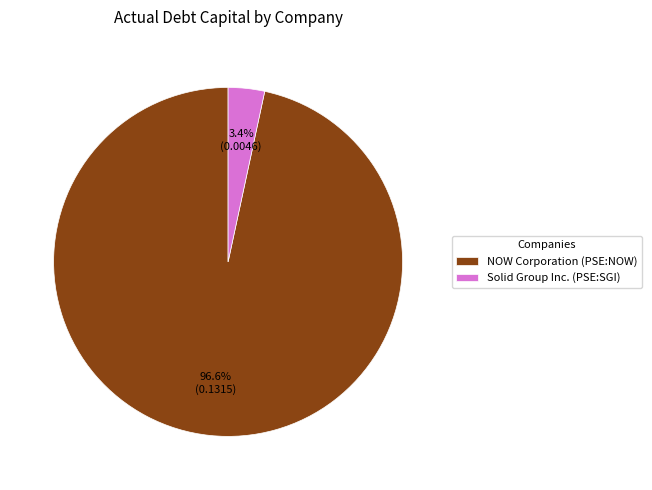

Which category has the smallest portion of the pie?

Solid Group Inc. (PSE:SGI)